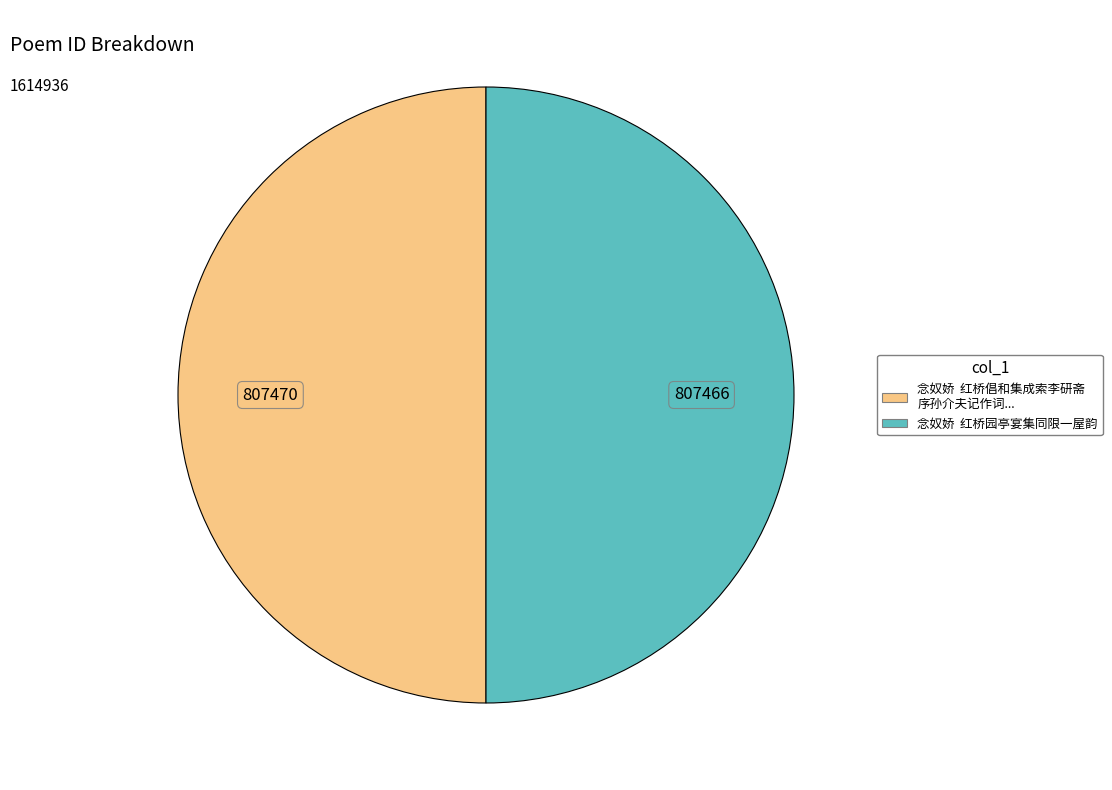

How many segments does this pie chart have?

2